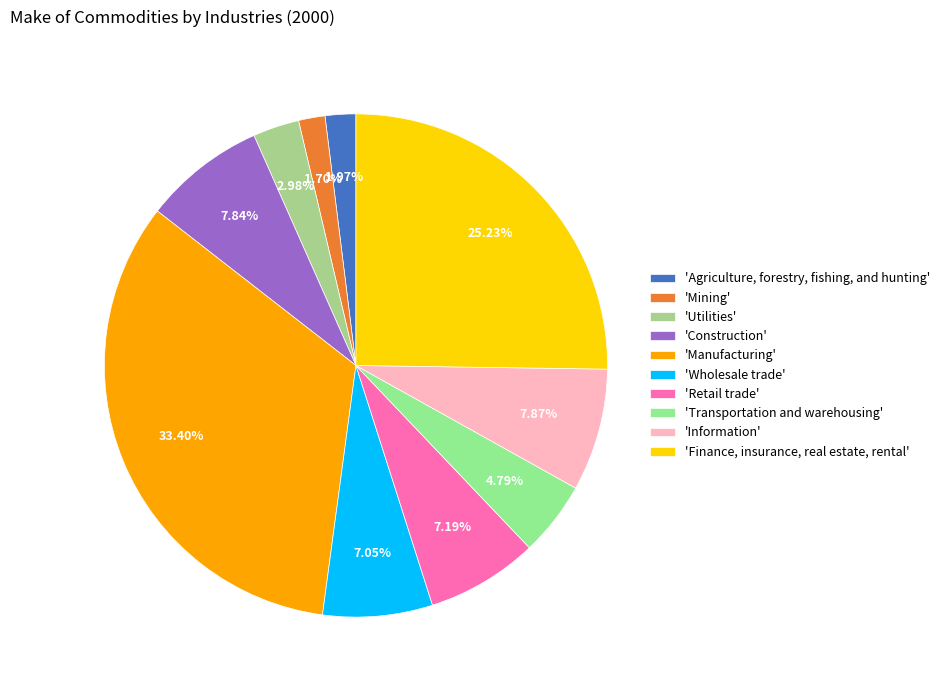

How many slices are in this pie chart?

10